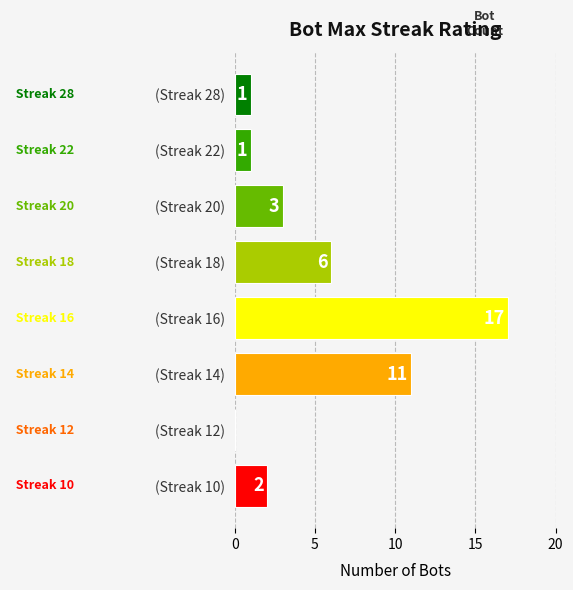

How many categories are shown in the chart?

8